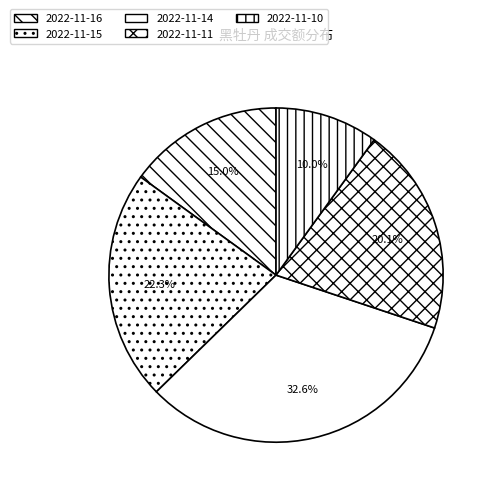

Is there any slice that represents more than half of the pie?

No